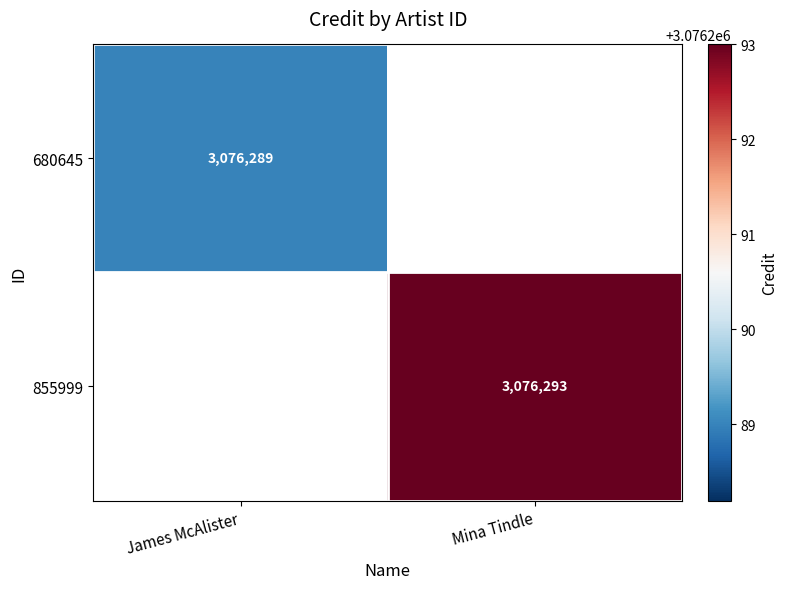

True or false: 855999 has a value of 4359509 at Mina Tindle.

False